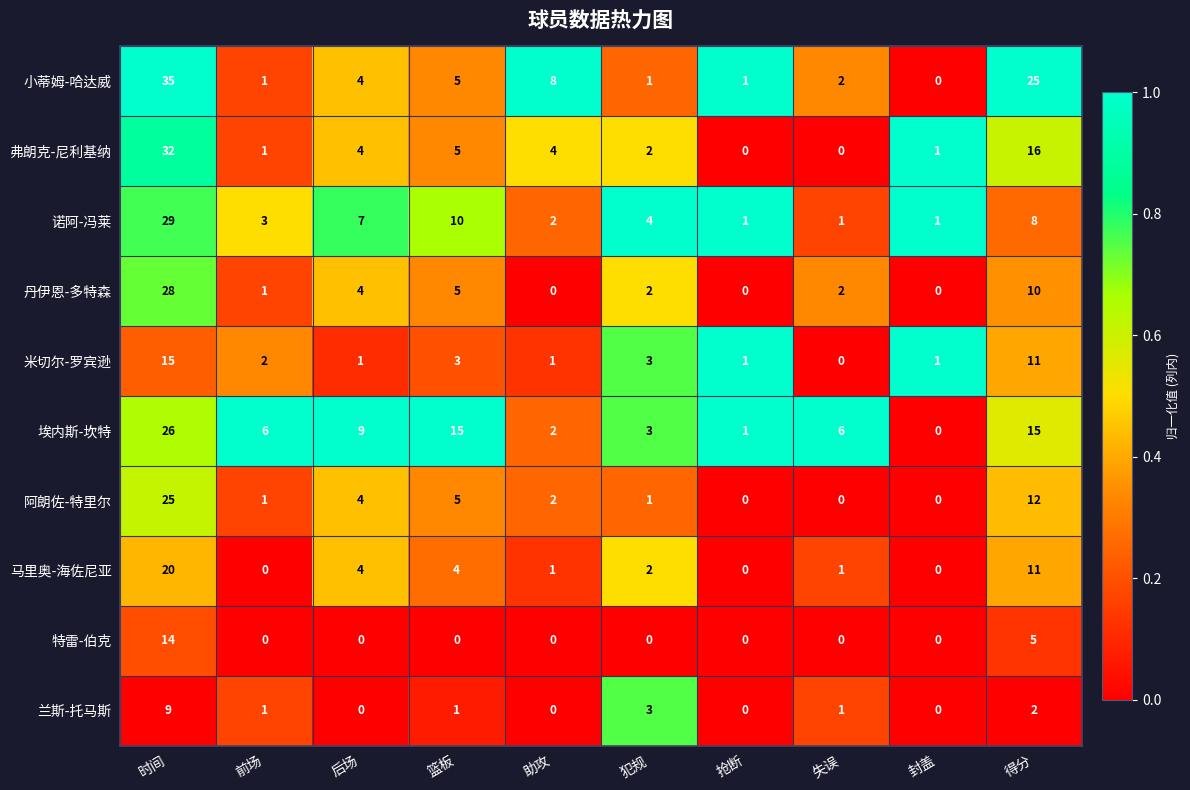

Which series has the widest spread of values?

小蒂姆-哈达威